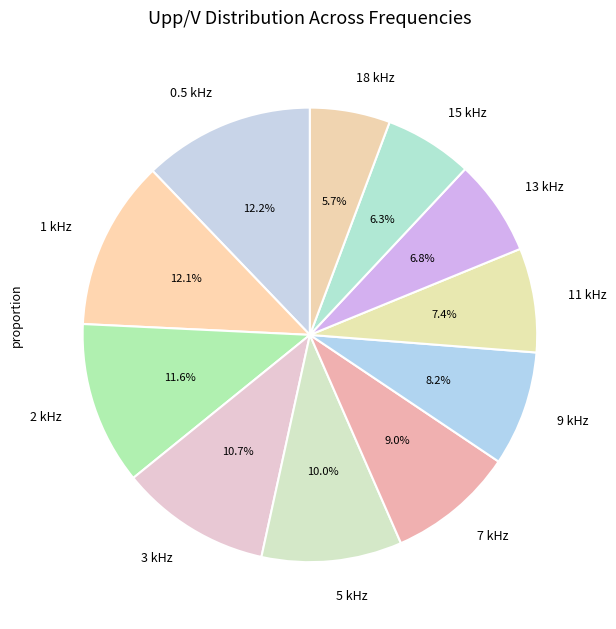

Count the number of slices in the pie.

11